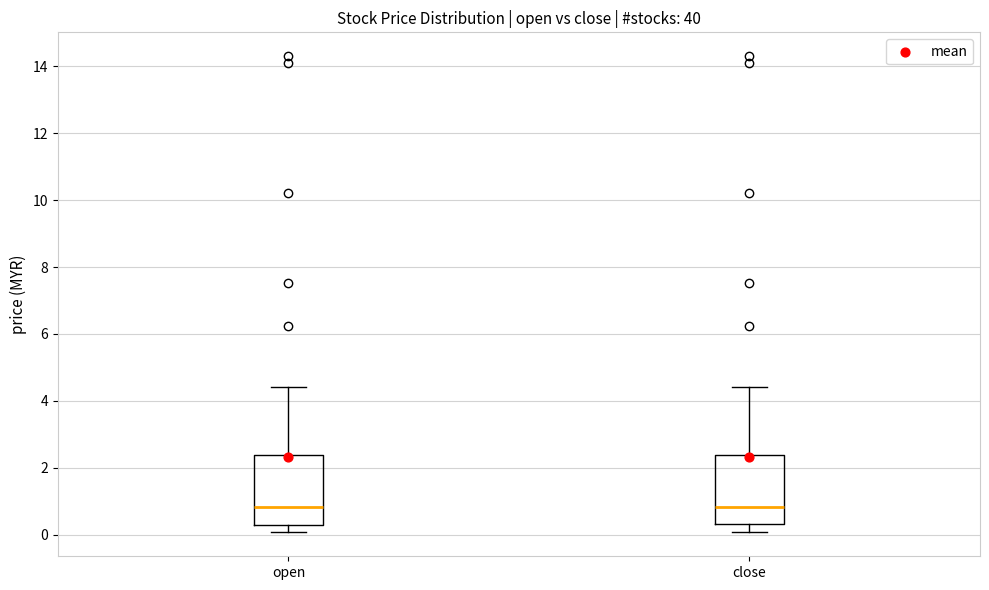

Where is the upper edge of the box for open on the y-axis? The values are not printed on the chart, so give them approximately, as read against the axis.

2.4